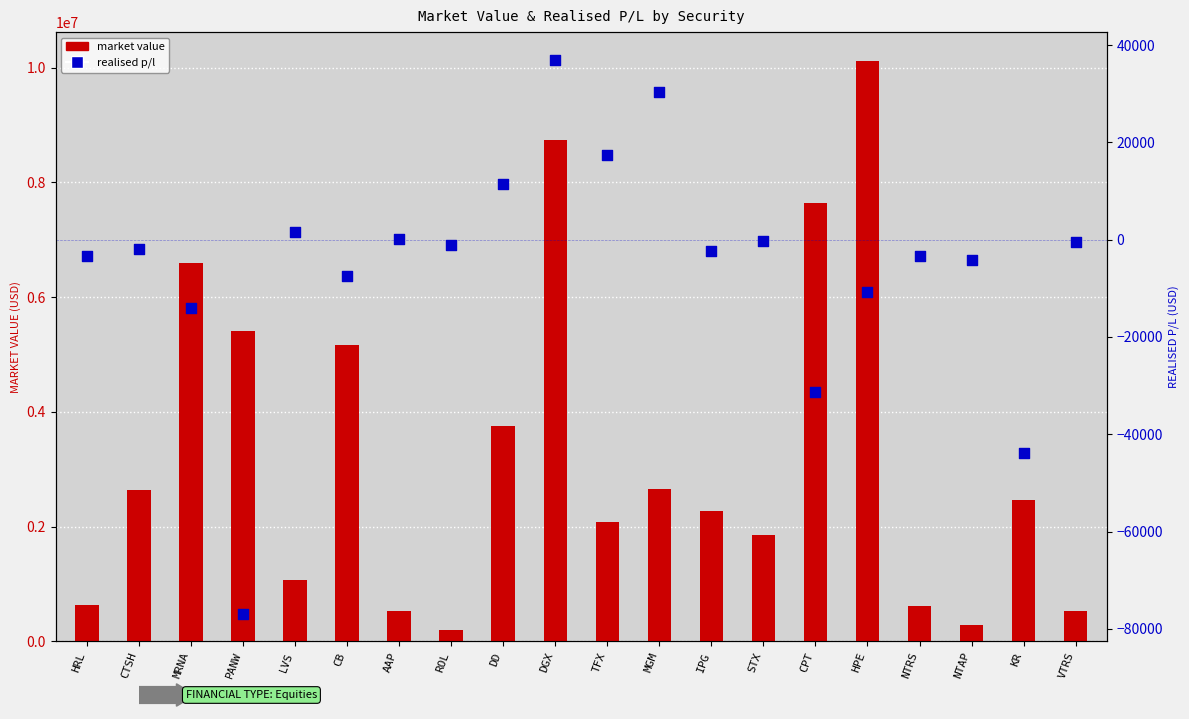

Which series has the largest total across all categories?

market value